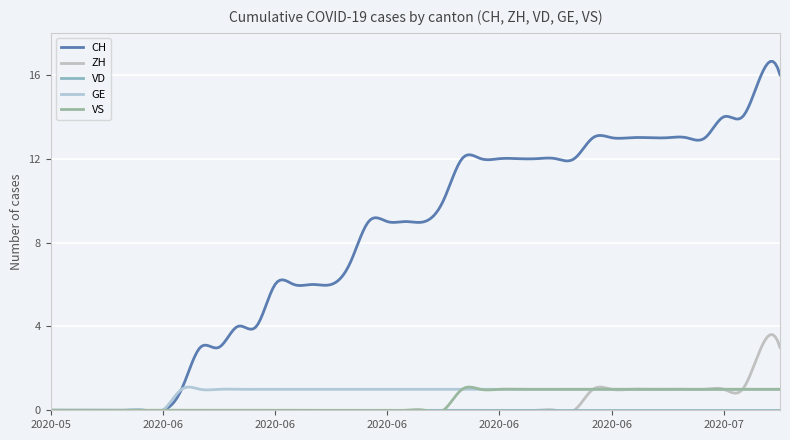

At which label does VS reach its peak?

2020-06-22